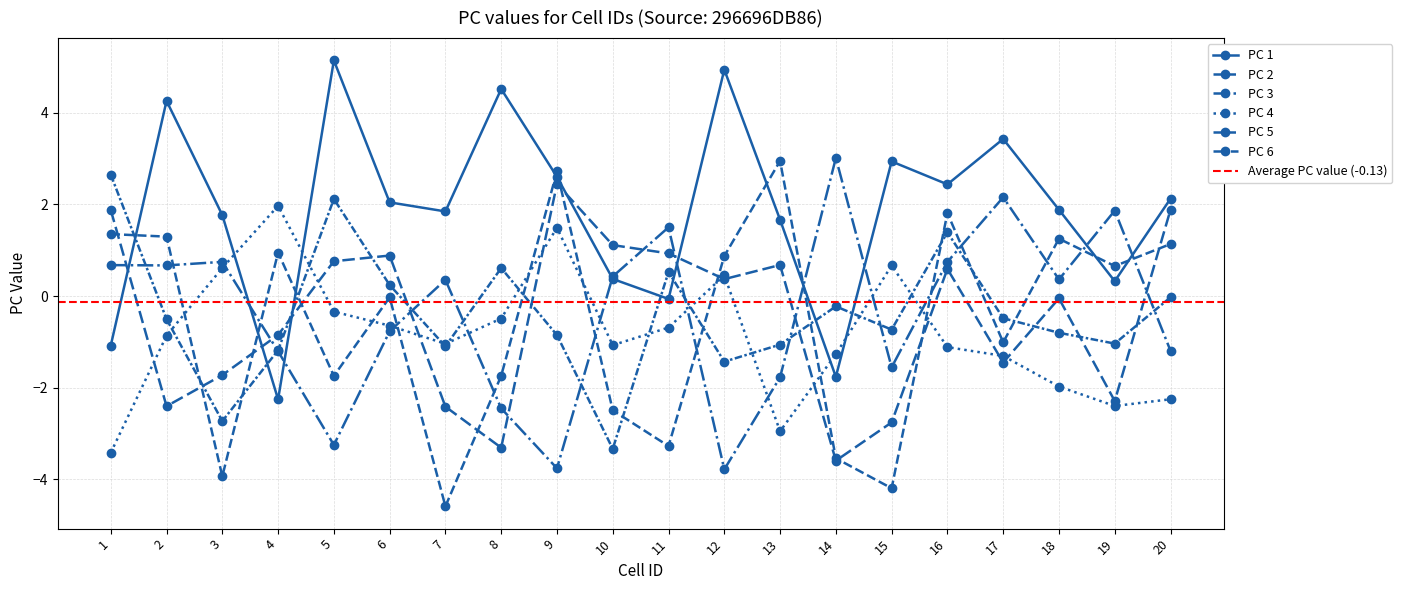

How many negative values does the PC 1 series have?

4